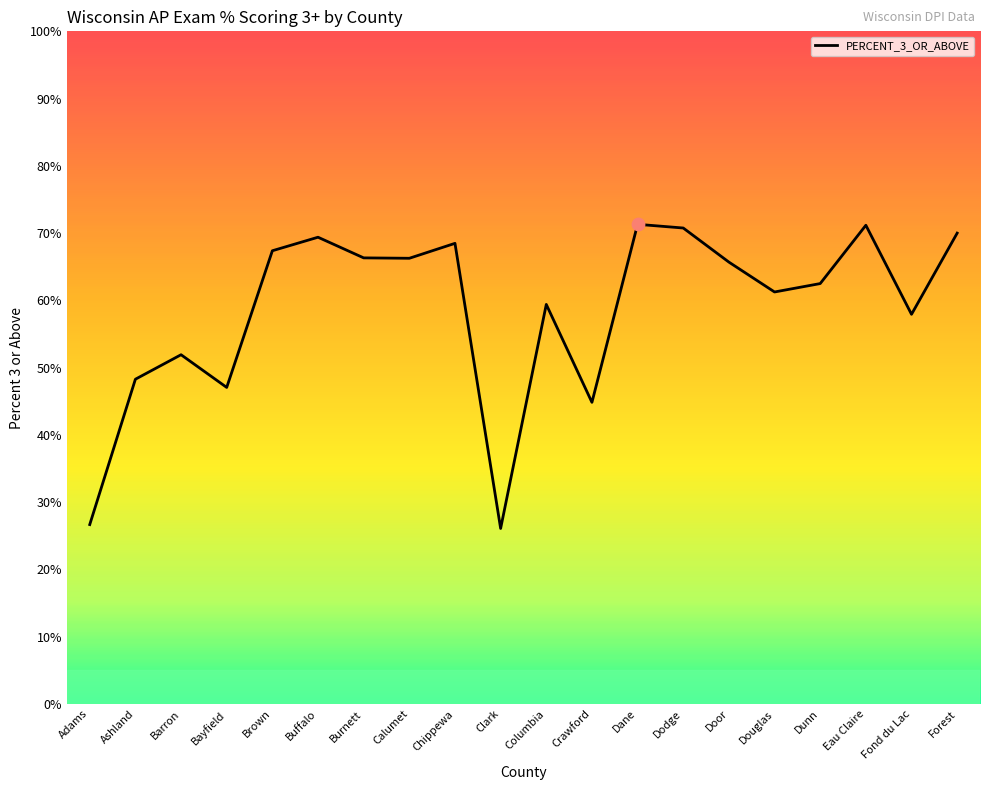

Approximately how many times larger is the value at Dane compared to Forest?

1.0